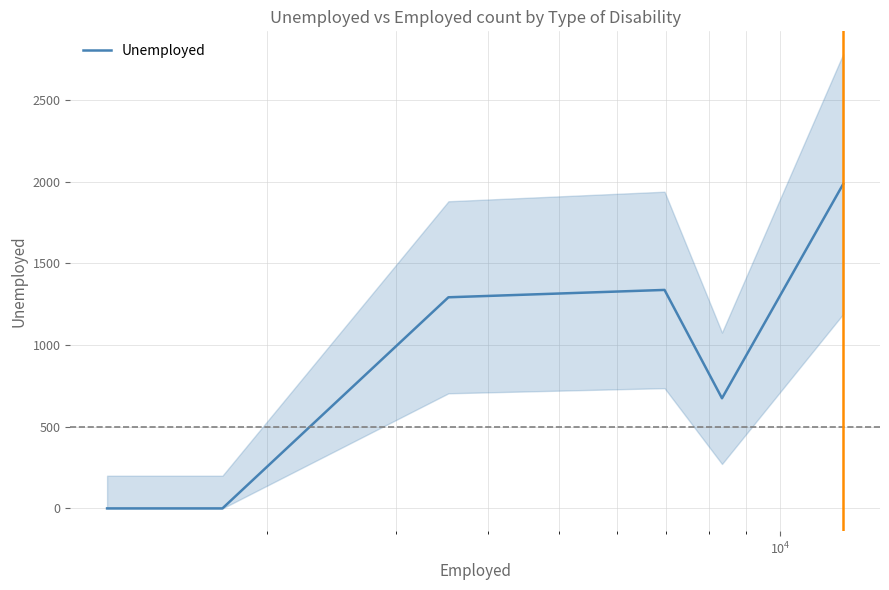

What is the greatest value displayed?

1985